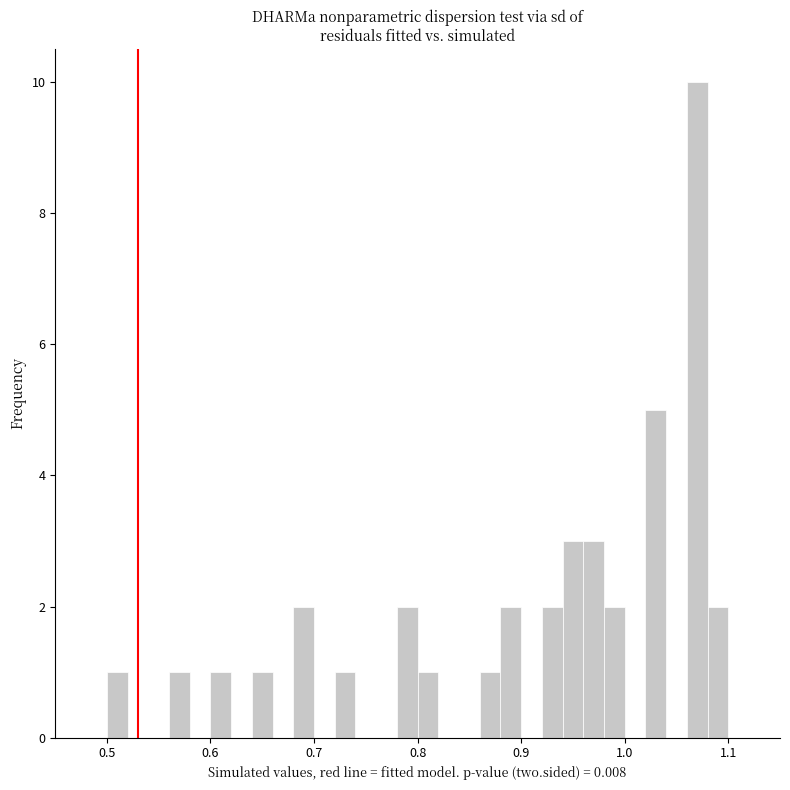

Read against the x-axis, roughly where is the centre of the tallest bar?

1.07